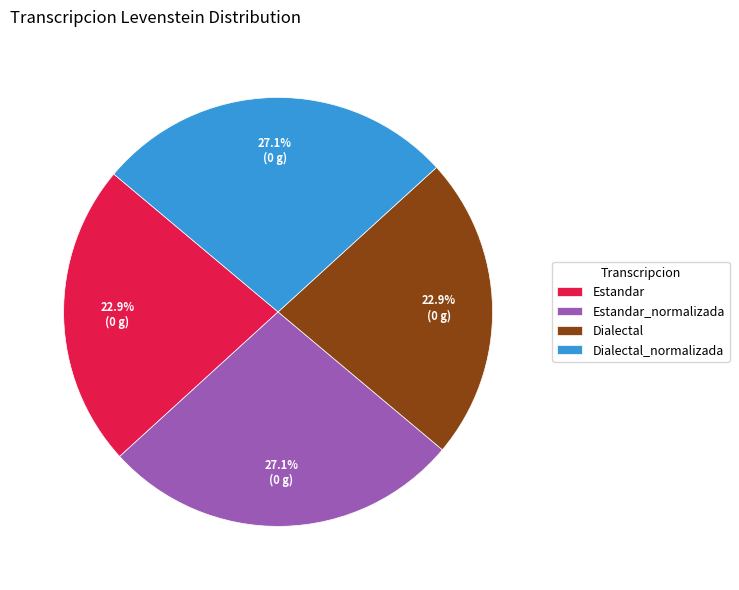

True or false: Dialectal accounts for 23% of the total.

True